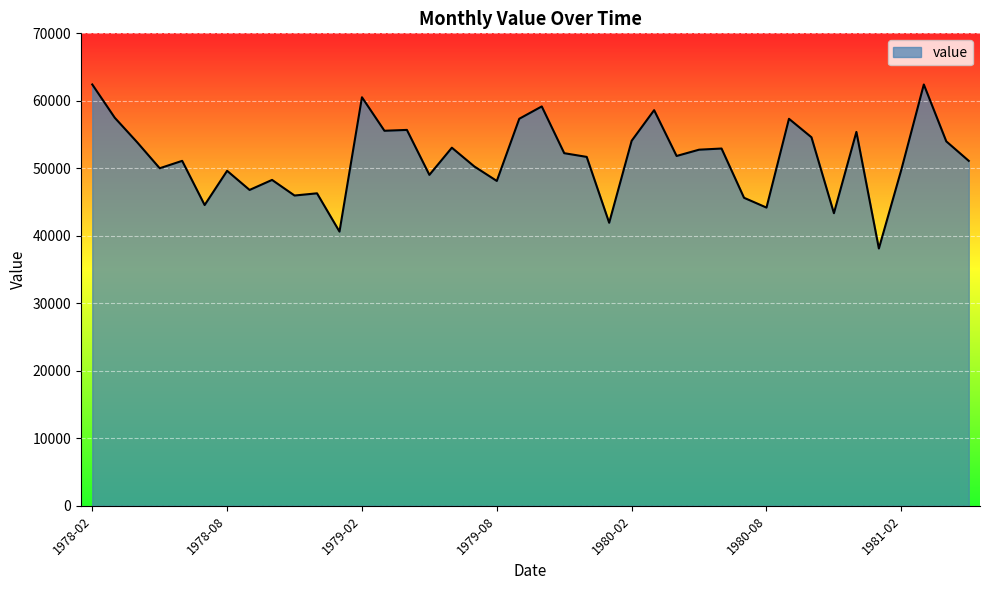

What is the difference between the maximum and minimum values?

24299